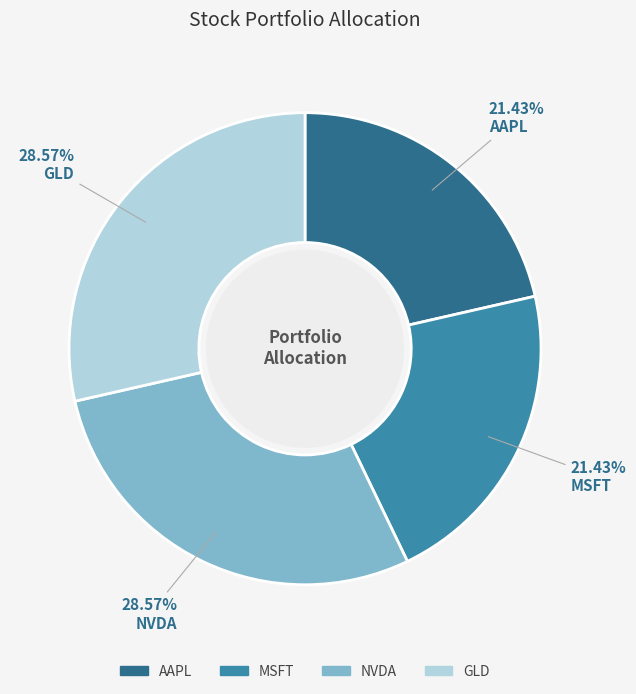

What is the total percentage of AAPL and GLD?

50.0%